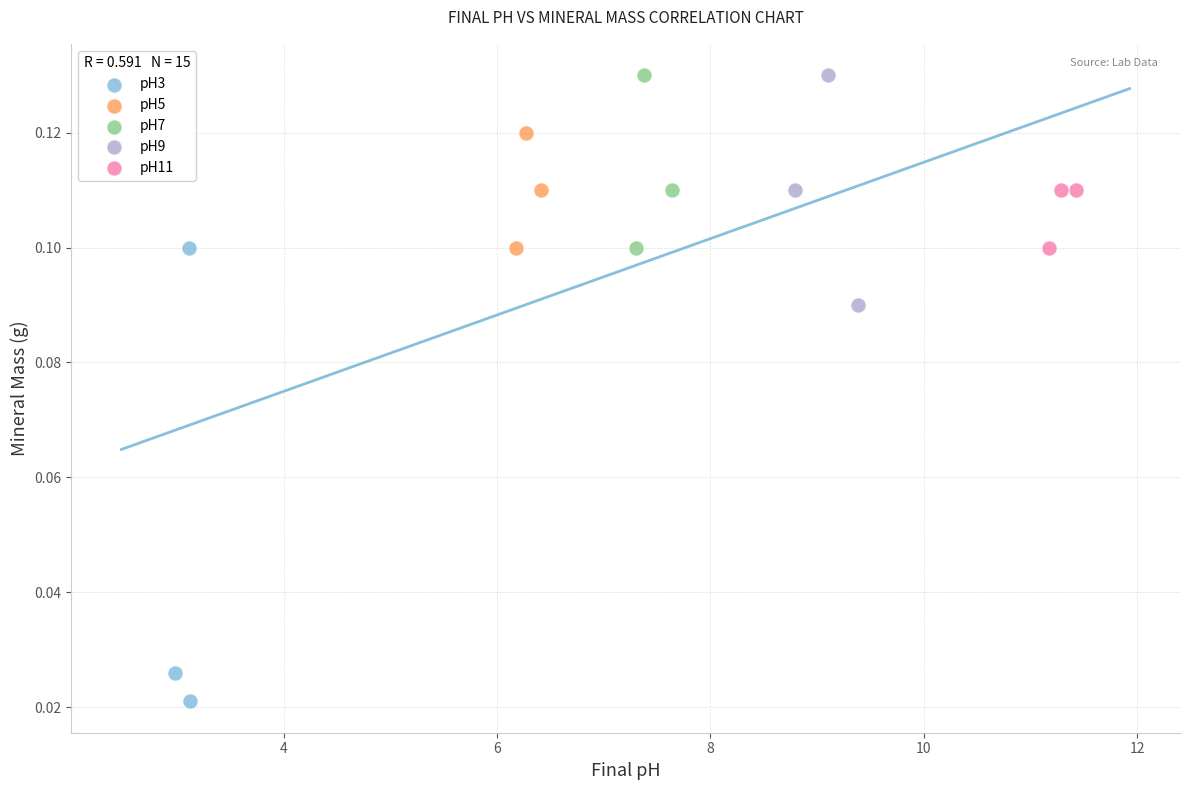

Which series contains the lowest Y value?

pH3